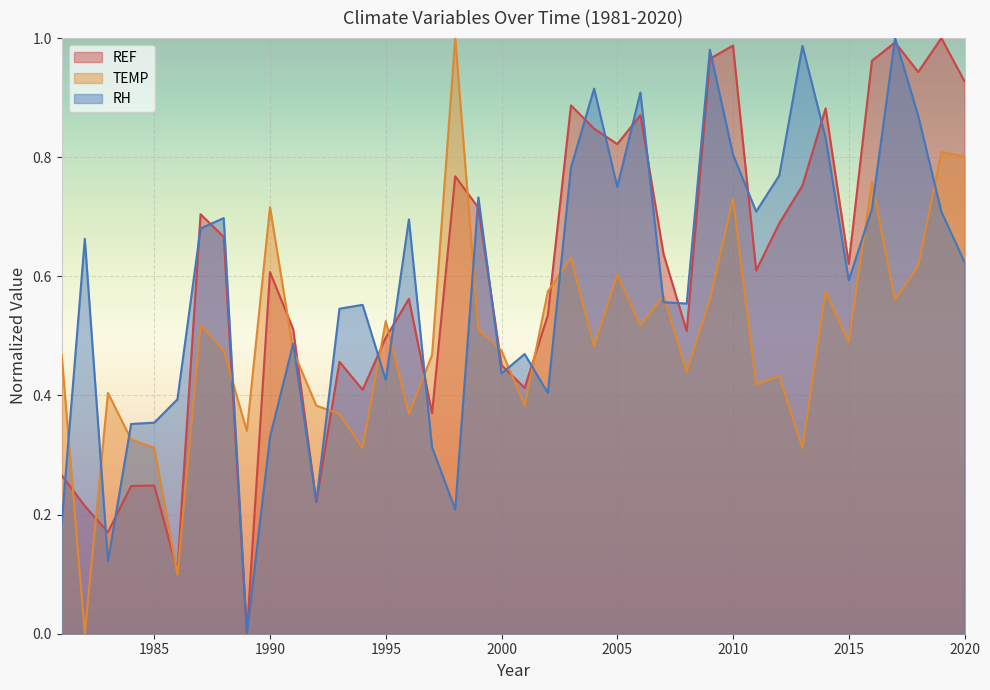

What is the difference between the maximum and minimum values in the REF series?

1.0